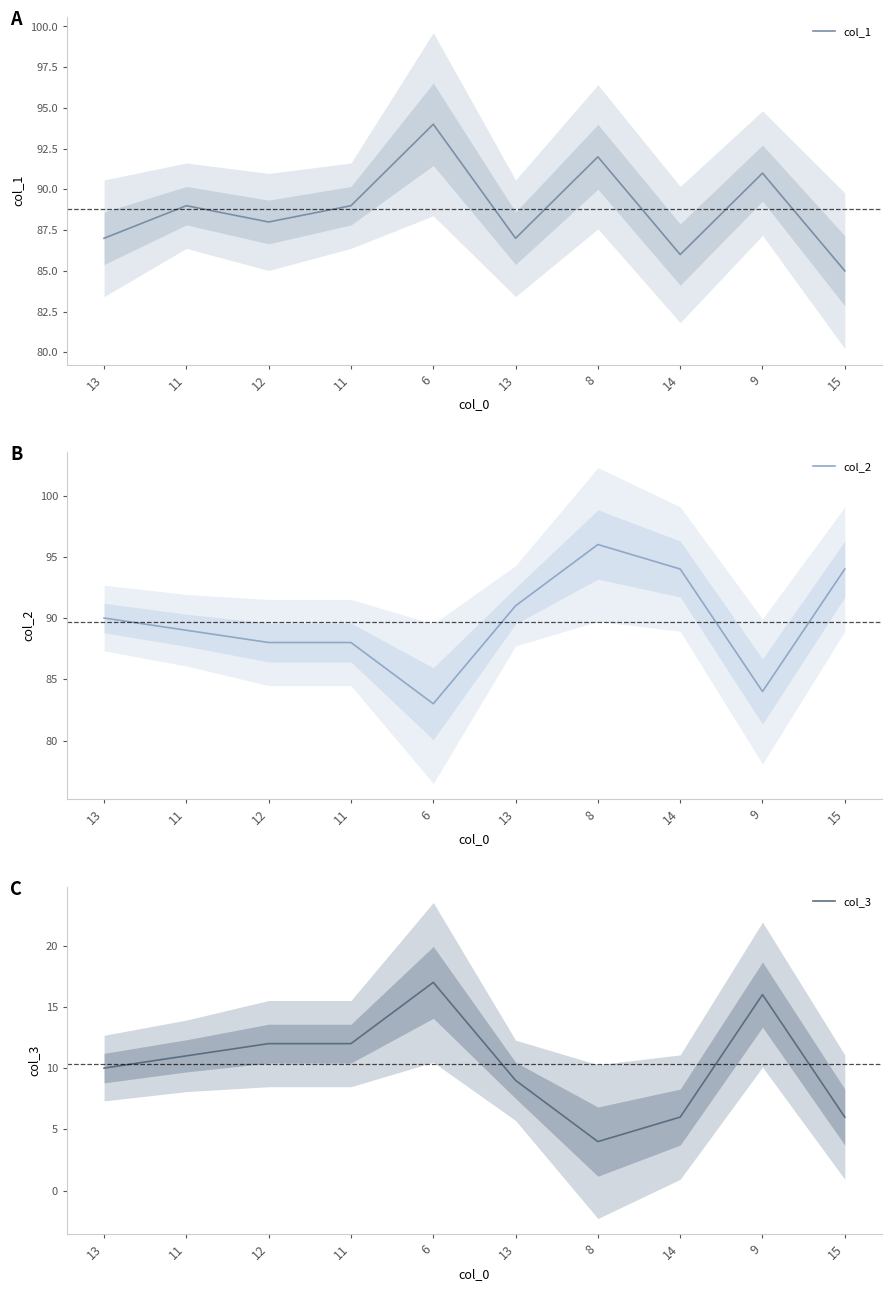

What is the total value across all series at 9?

191